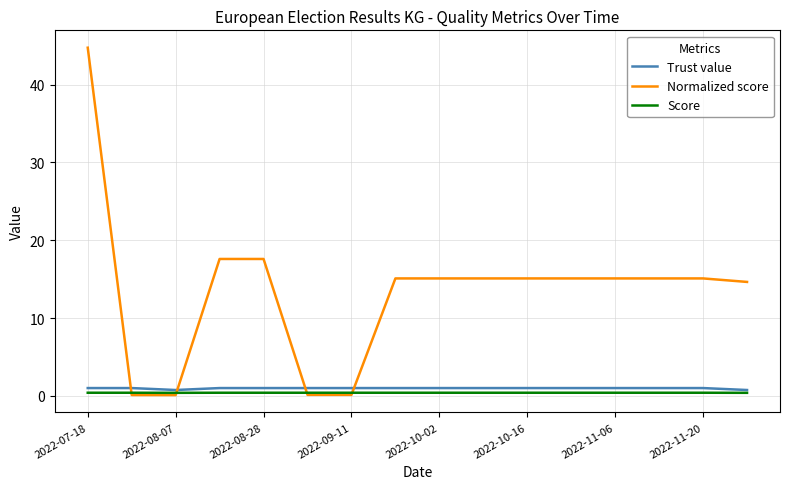

Which series has the largest range (max minus min)?

Normalized score